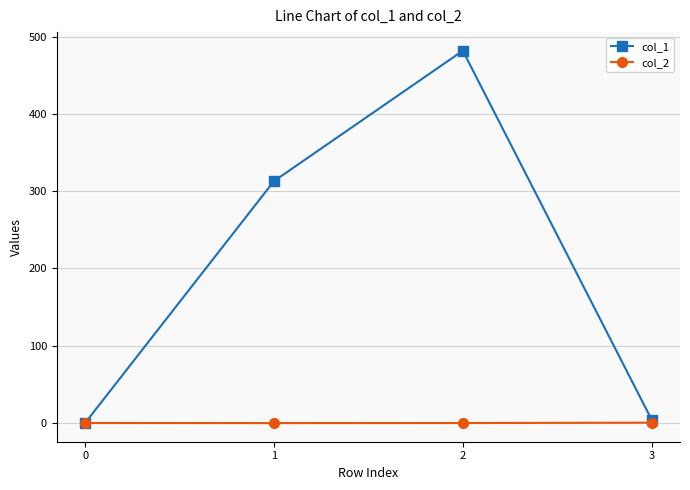

How many data points in col_1 are less than 312?

2